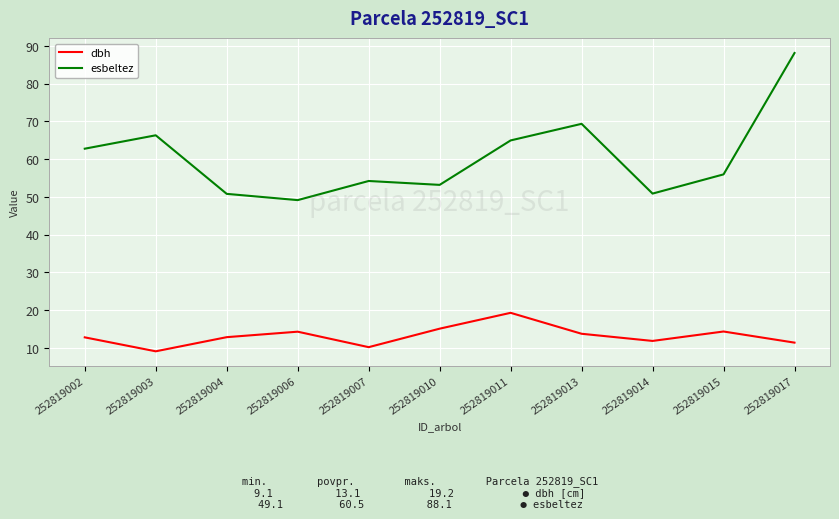

Is the value of esbeltez at 252819011 greater than the value of dbh at 252819010?

Yes